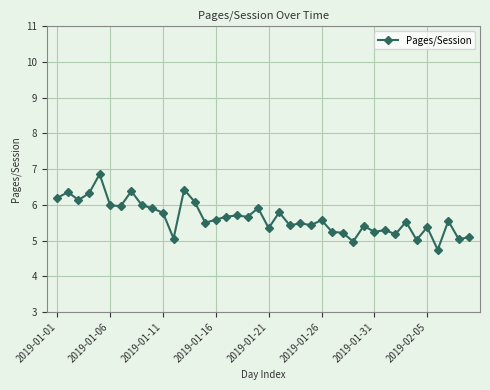

What is the value of the 40th point from the left?

5.1